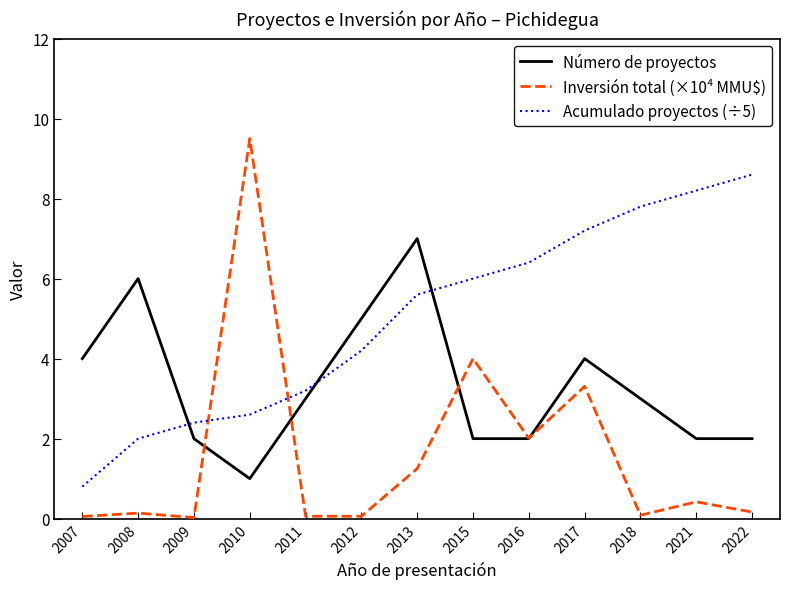

Rank the series at 2018 from highest to lowest value.

Acumulado proyectos (÷5), Número de proyectos, Inversión total (×10⁴ MMU$)